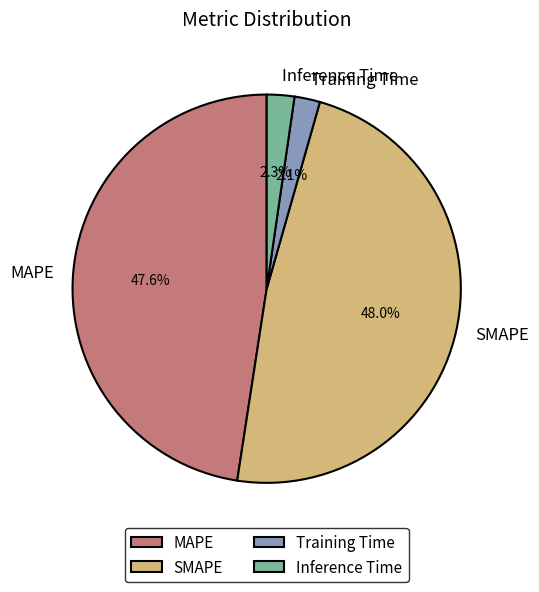

Combined, do Training Time and Inference Time account for over 50%?

No